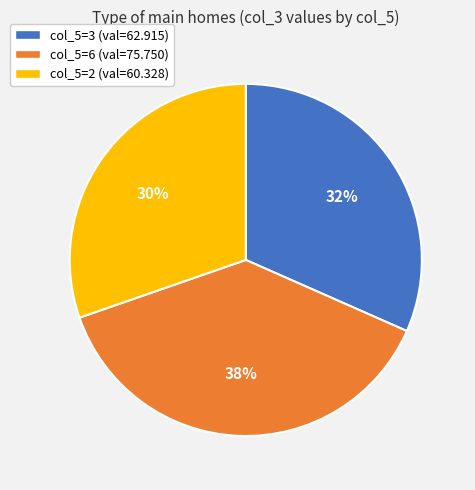

How many segments does this pie chart have?

3